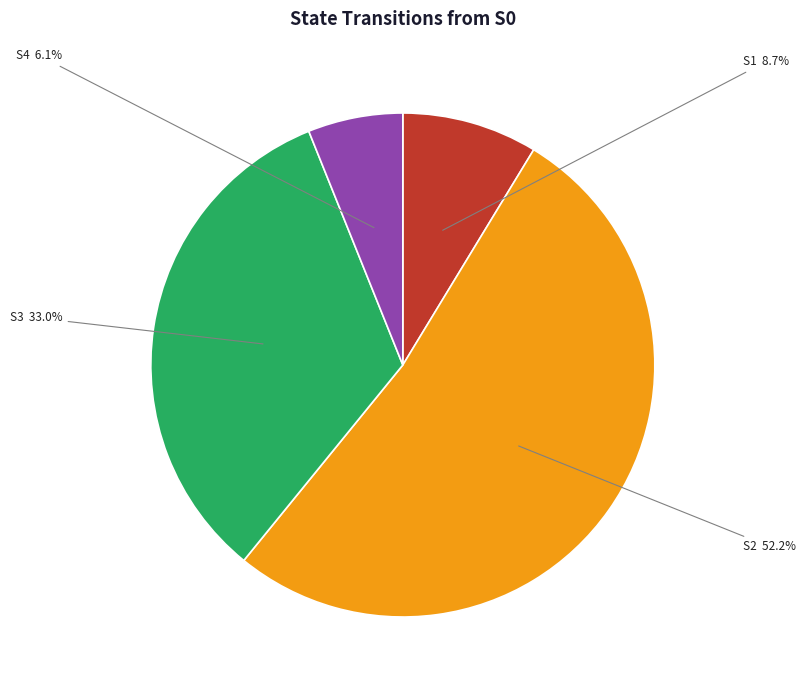

Is there a majority slice in this chart?

Yes